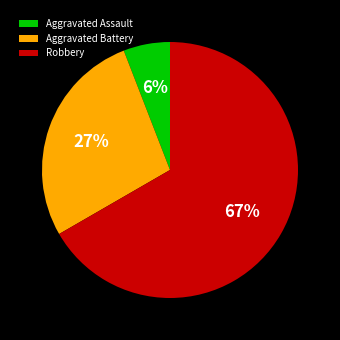

To the nearest percent, what is the average slice percentage?

33%